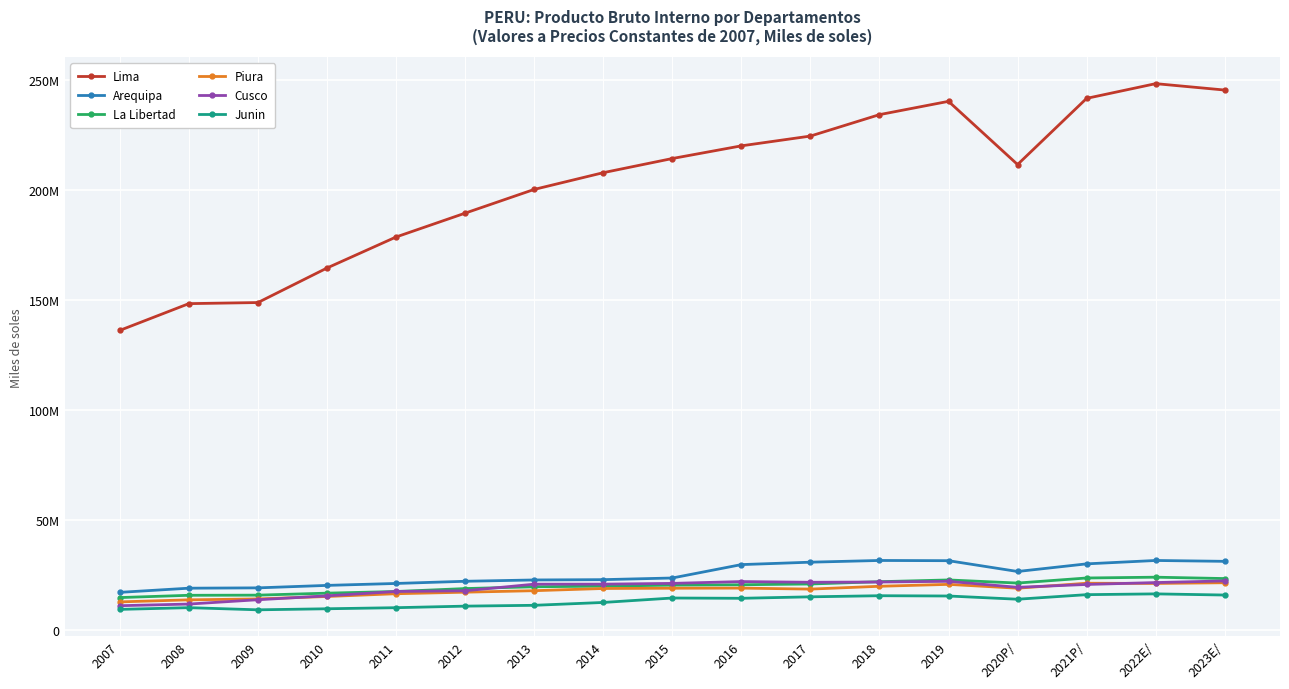

The Cusco series shows 17384466 at 2011. True or false?

True